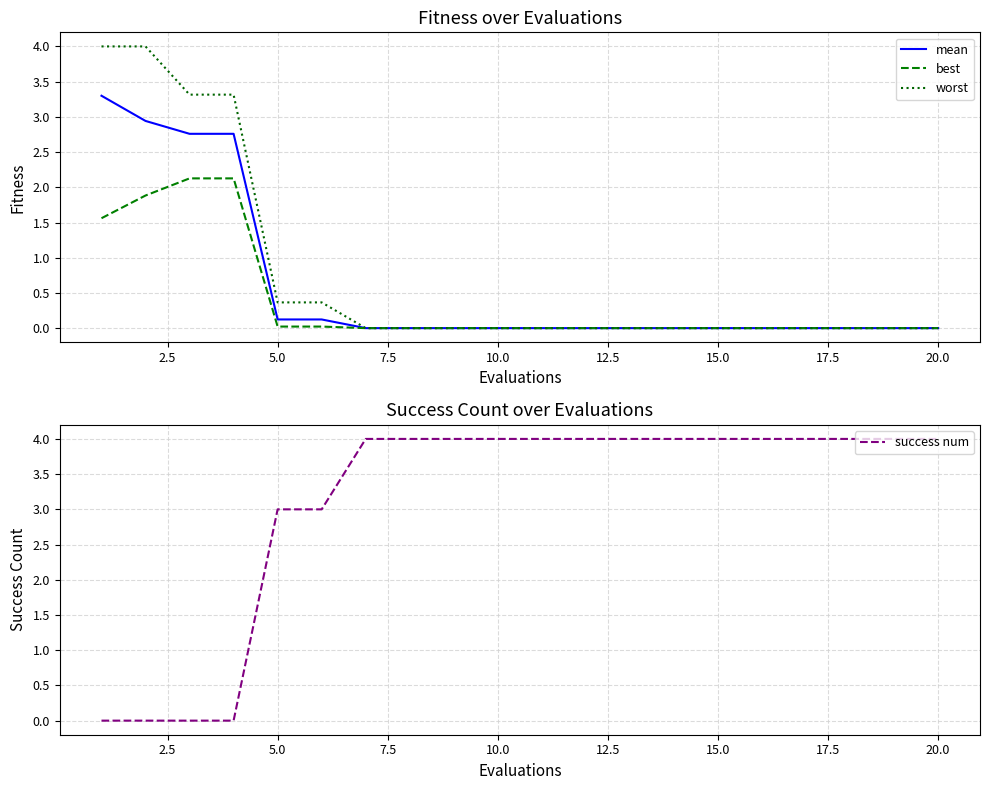

Is it true that success num equals 5 at 5.0?

False